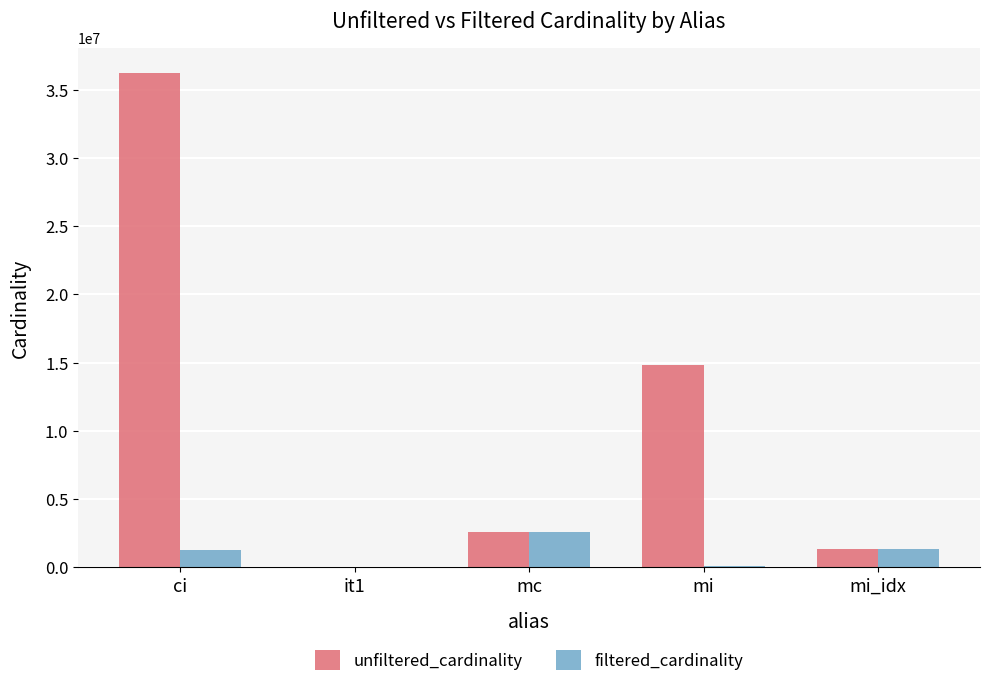

What are all the series names shown in the legend?

unfiltered_cardinality, filtered_cardinality